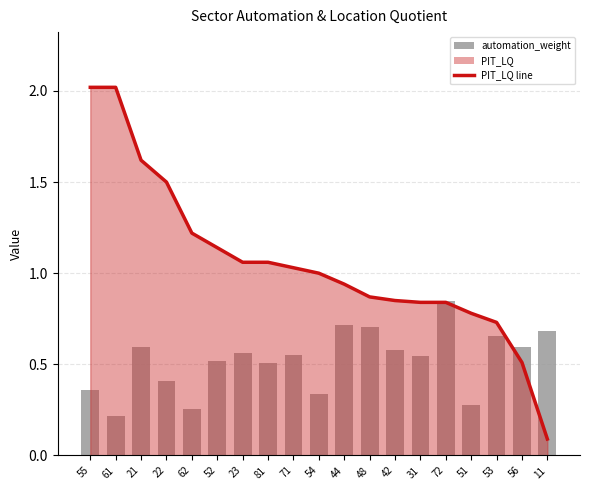

What is the total value across all series at 11?

0.8